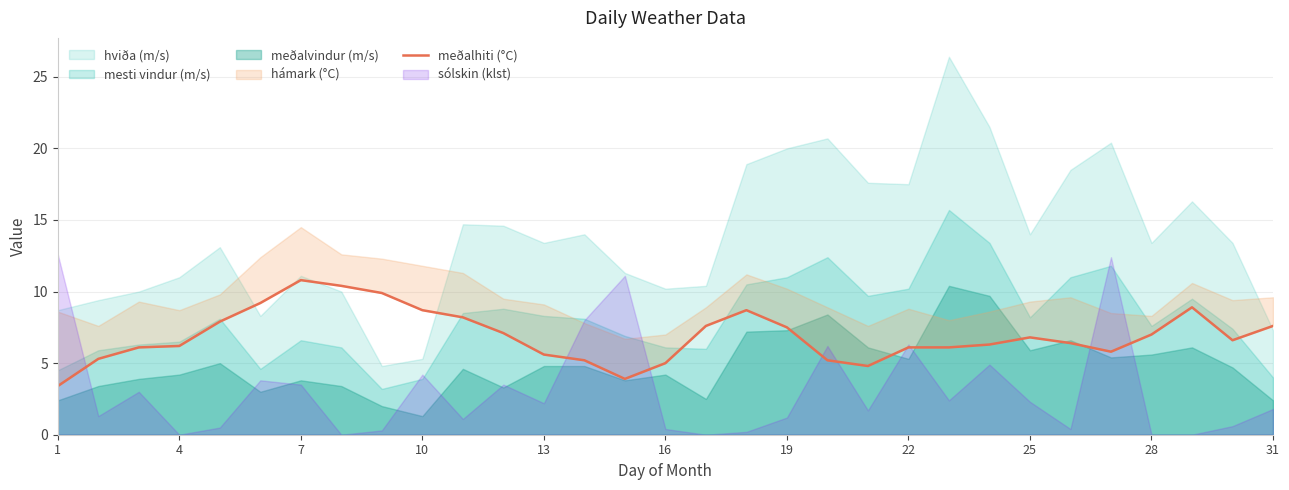

How many points are higher than both their immediate neighbors (excluding endpoints)?

4